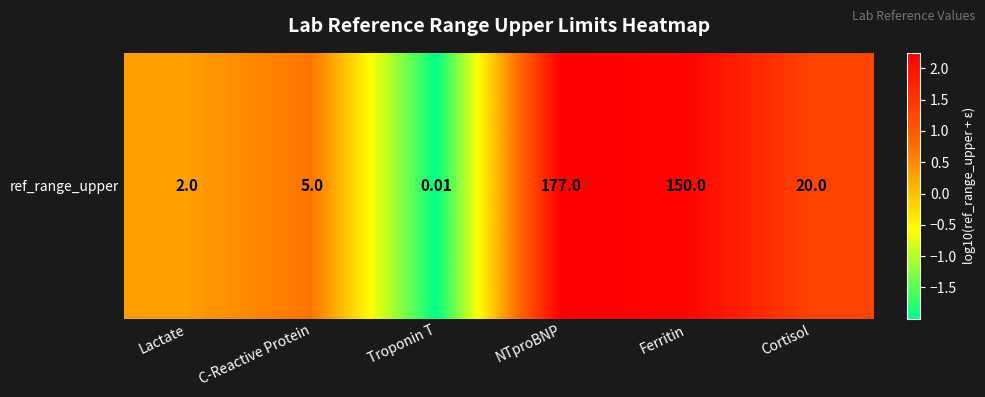

The chart shows a value of 0.3 at Lactate. True or false?

True